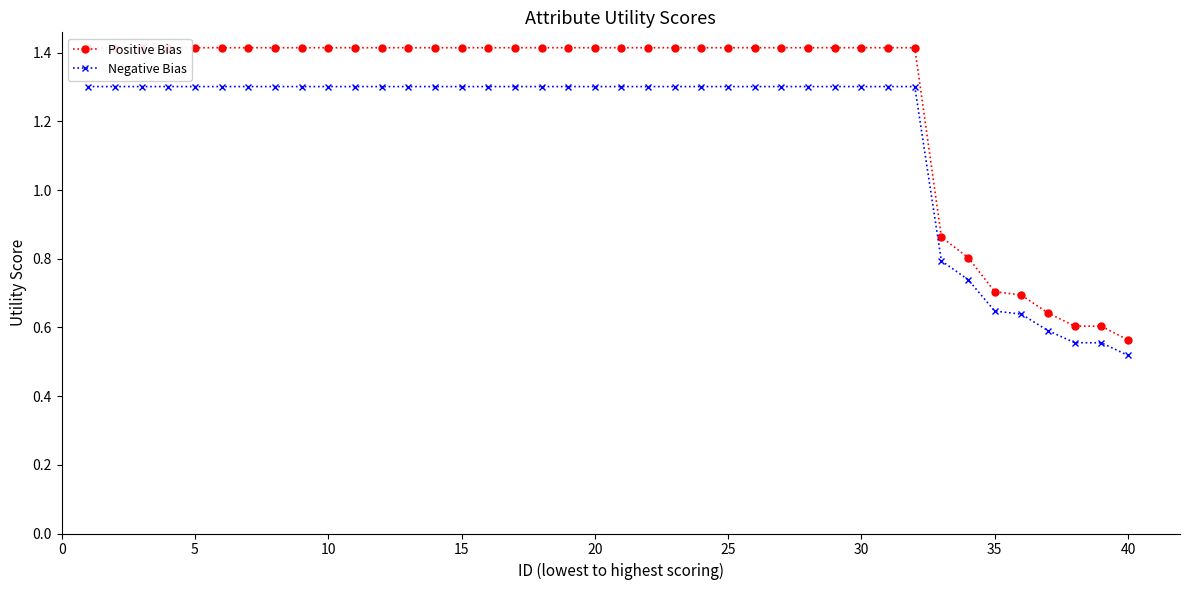

Which category has the lowest value in the Negative Bias series?

40